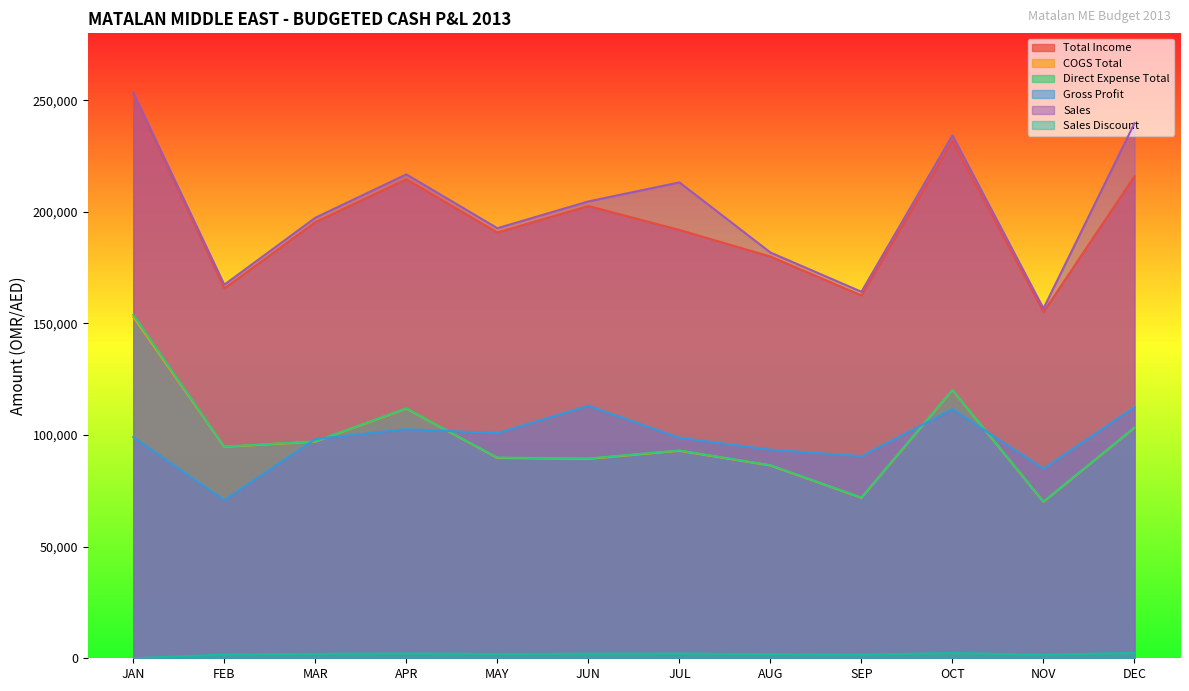

At which category is the sum across all series the highest?

JAN